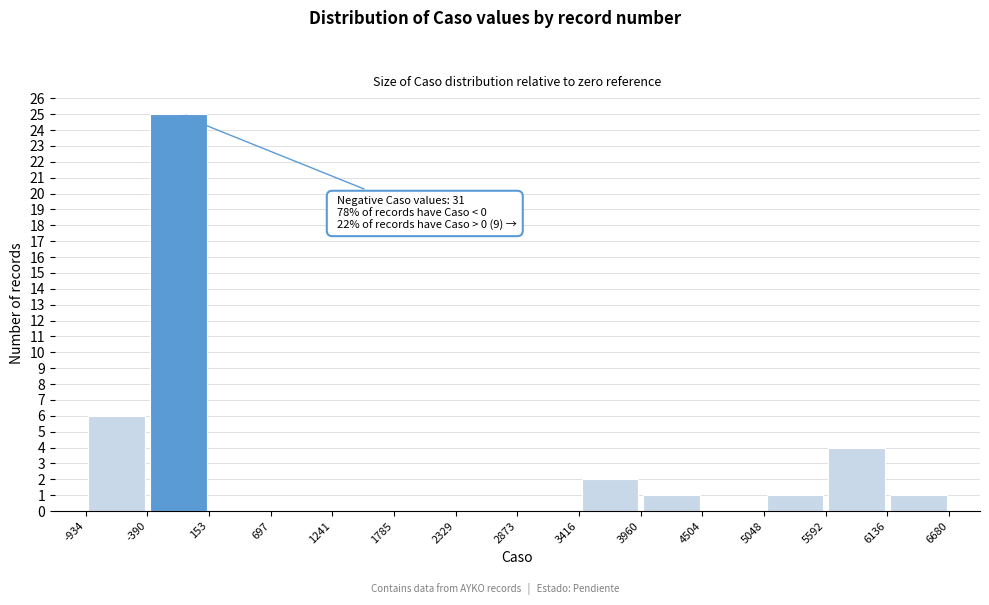

Which range on the x-axis has the tallest bar?

-390 to 153